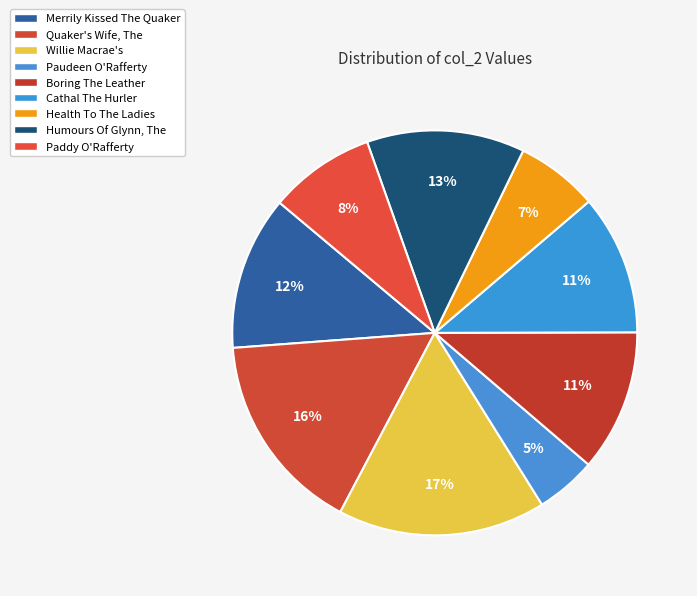

What is the ratio of the value at Boring The Leather to the value at Paddy O'Rafferty?

1.3